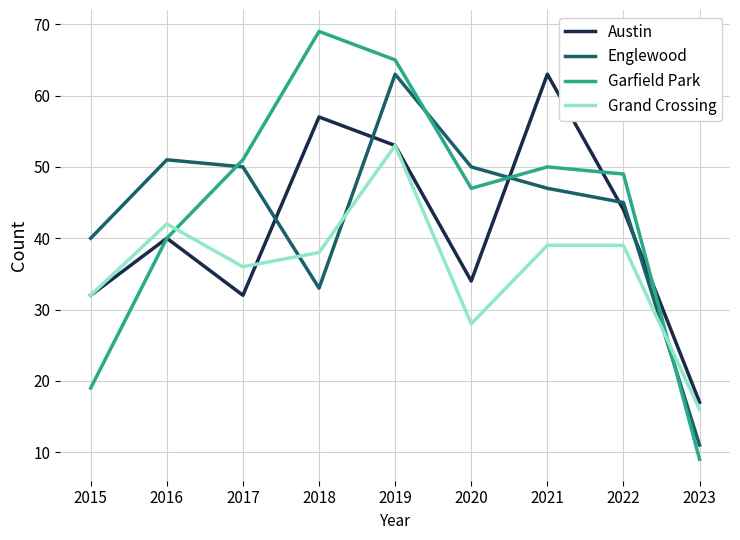

At which label does Garfield Park reach its peak?

2018